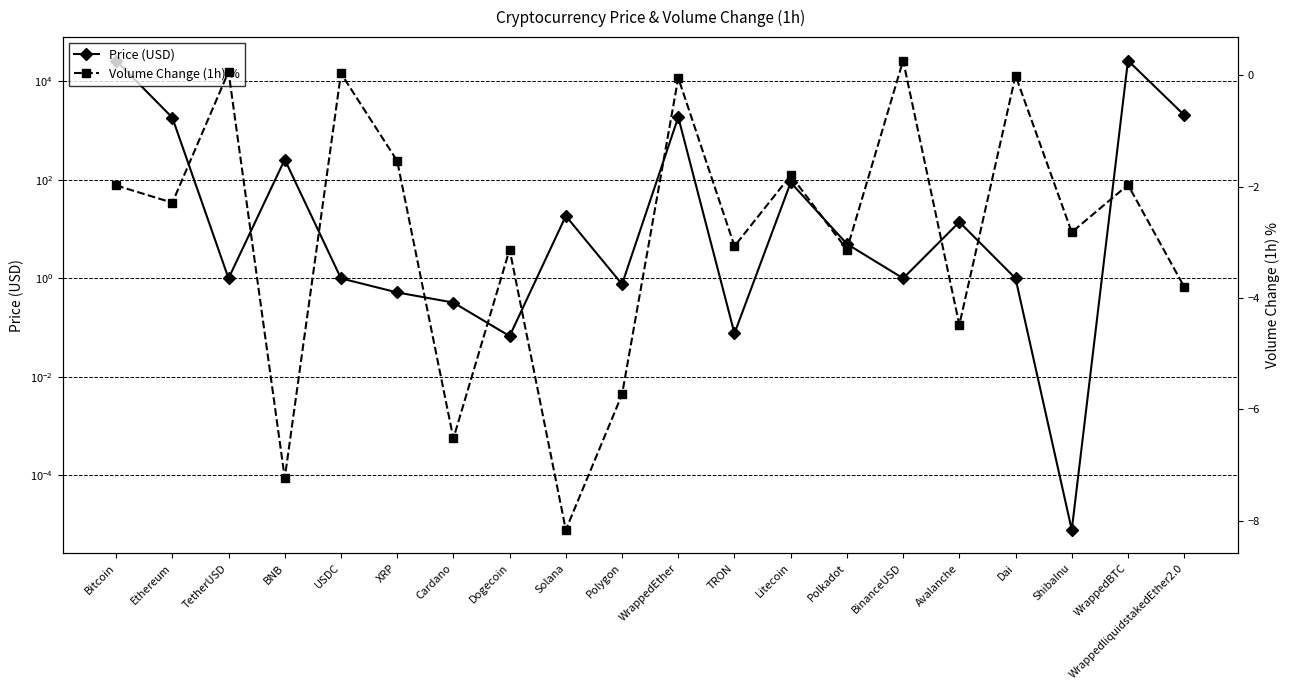

Where is Price (USD) nearest to the value 13194?

WrappedliquidstakedEther2.0